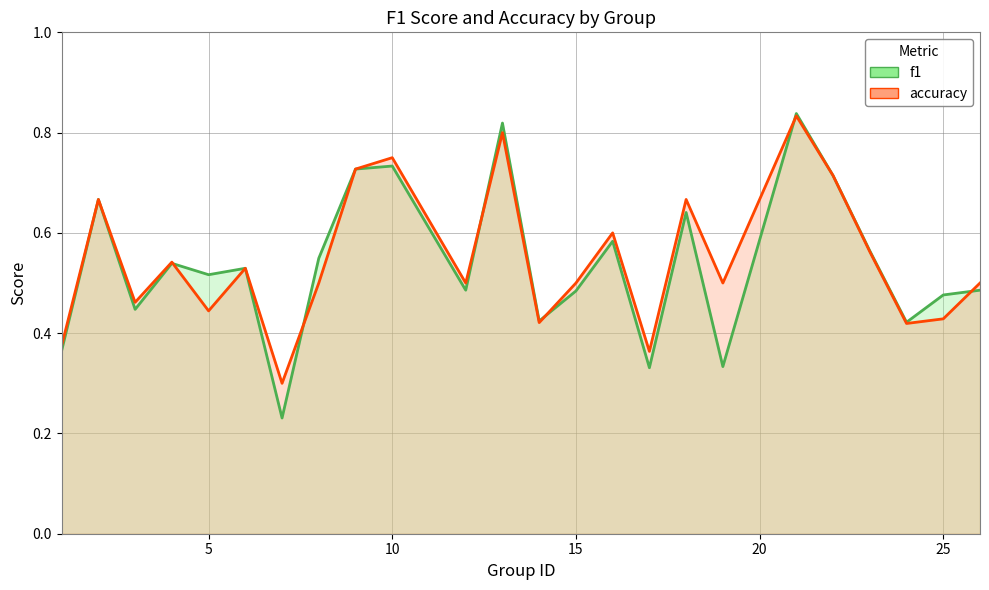

True or false: accuracy has more than 1 points higher than both neighbors.

True